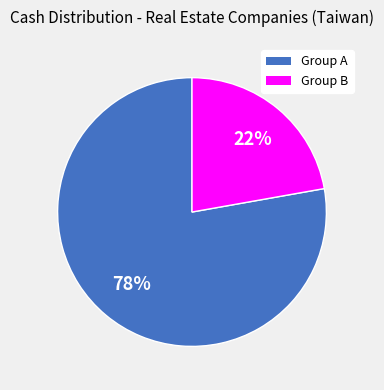

To the nearest percent, what is the average slice percentage?

50%